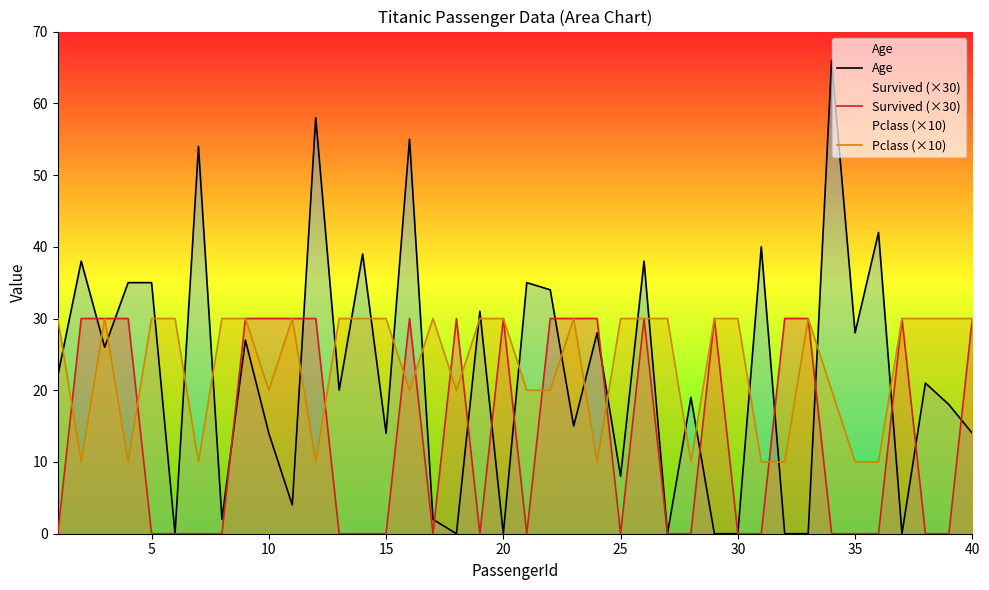

What are all the series names shown in the legend?

Age, Survived (×30), Pclass (×10)